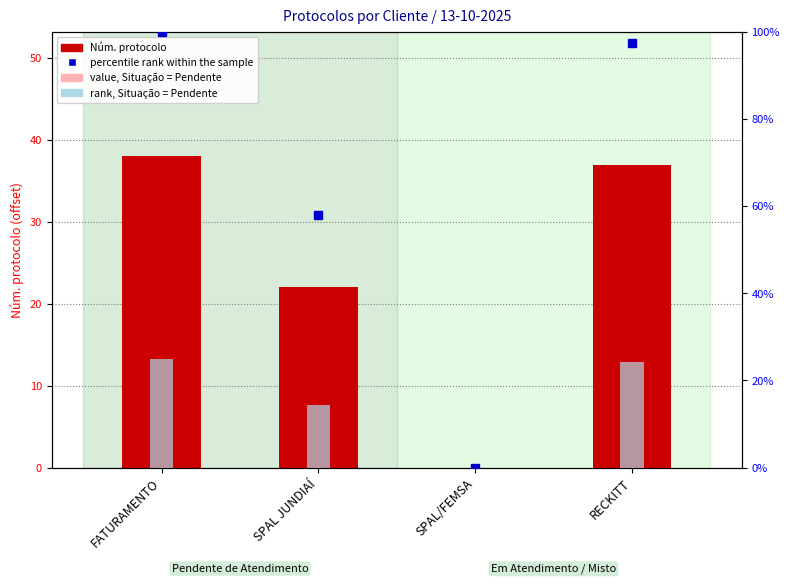

What is the approximate value of percentile rank within the sample at SPAL JUNDIAÍ?

57.9